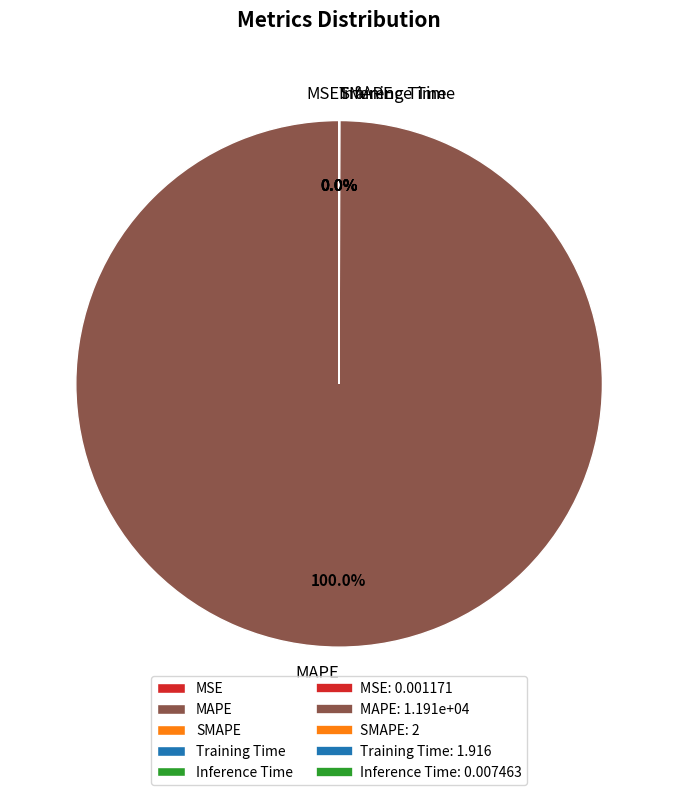

What percentage is the MAPE slice, to the nearest percent?

100%